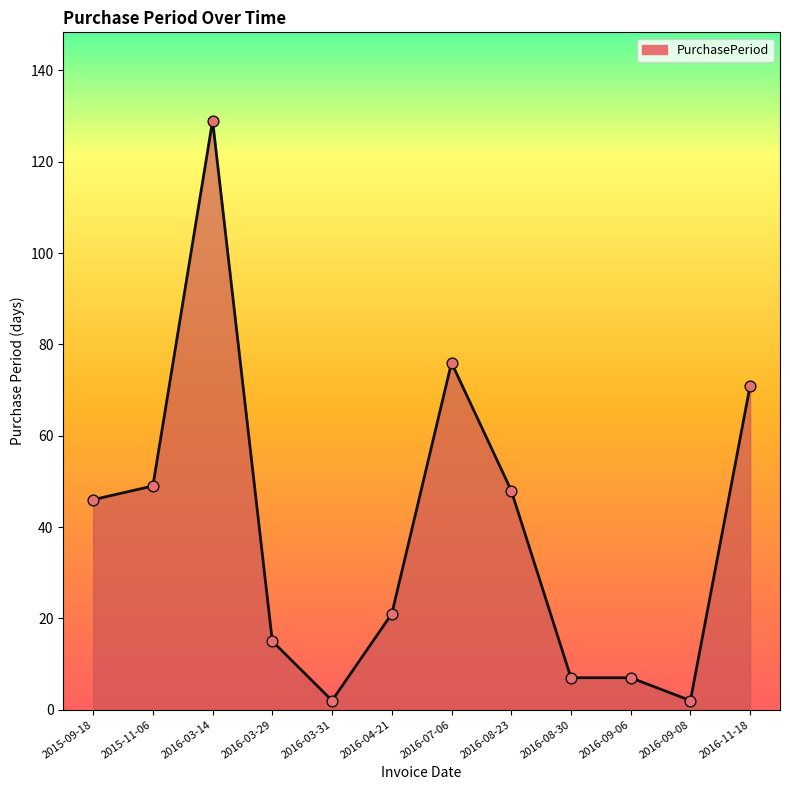

Which has a higher value, 2016-03-14 or 2016-09-08?

2016-03-14